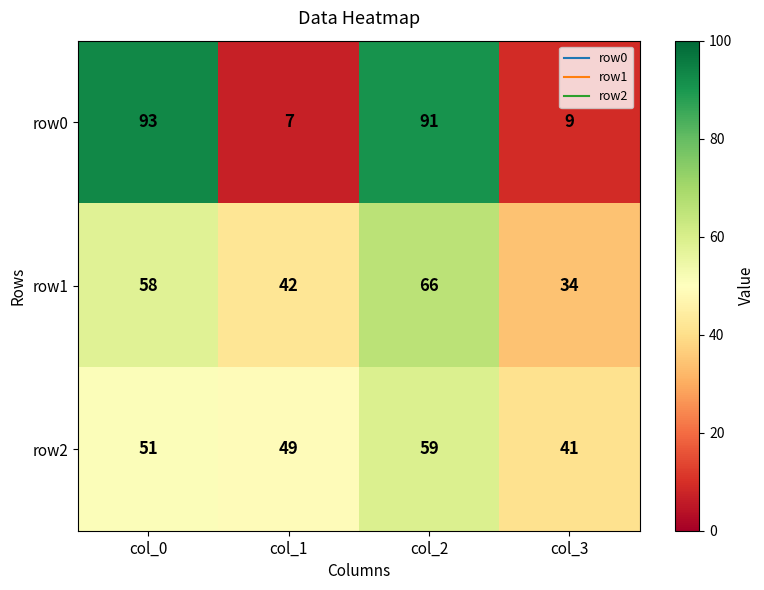

What is the maximum value shown in the chart?

93